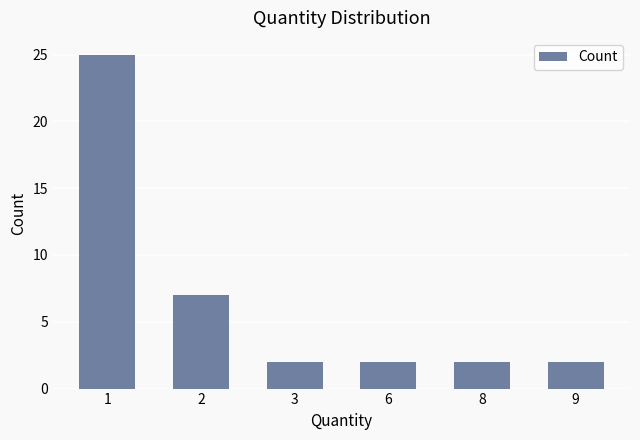

The chart shows a value of 17 at 1. True or false?

False